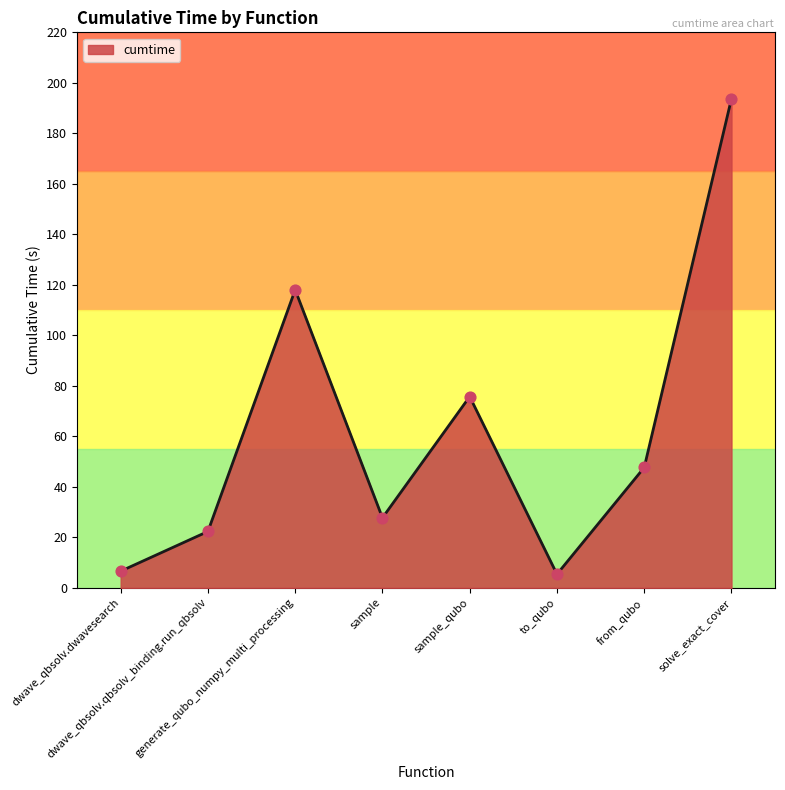

Between from_qubo and sample_qubo, which is larger?

sample_qubo